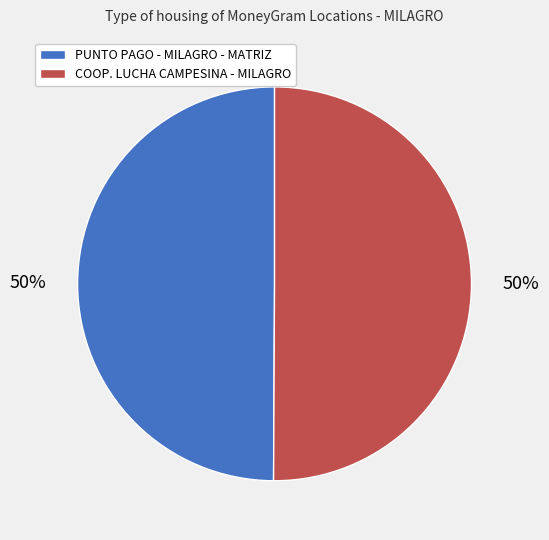

Is it true that COOP. LUCHA CAMPESINA - MILAGRO is 63% of the pie?

False